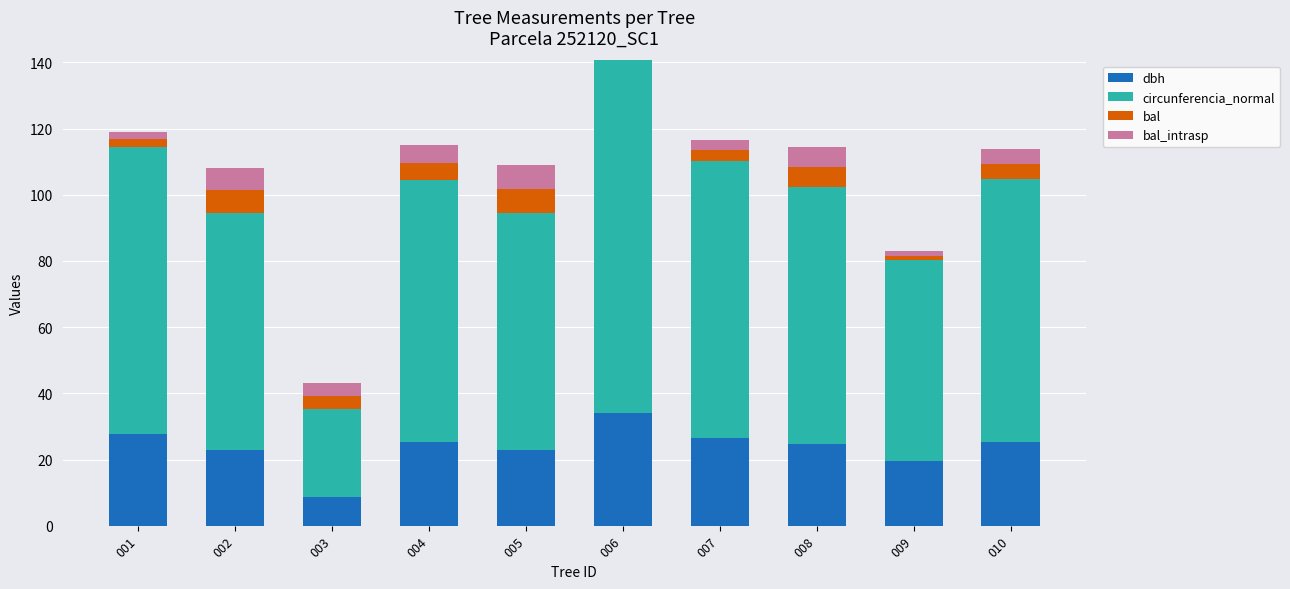

At which label does dbh reach its peak?

006